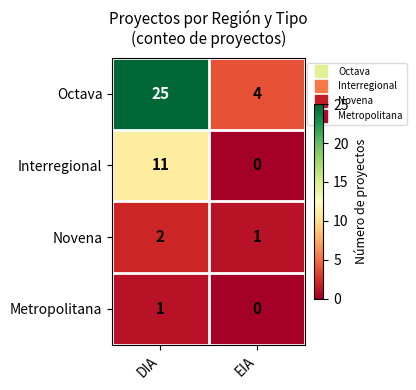

Which series has the widest spread of values?

Octava